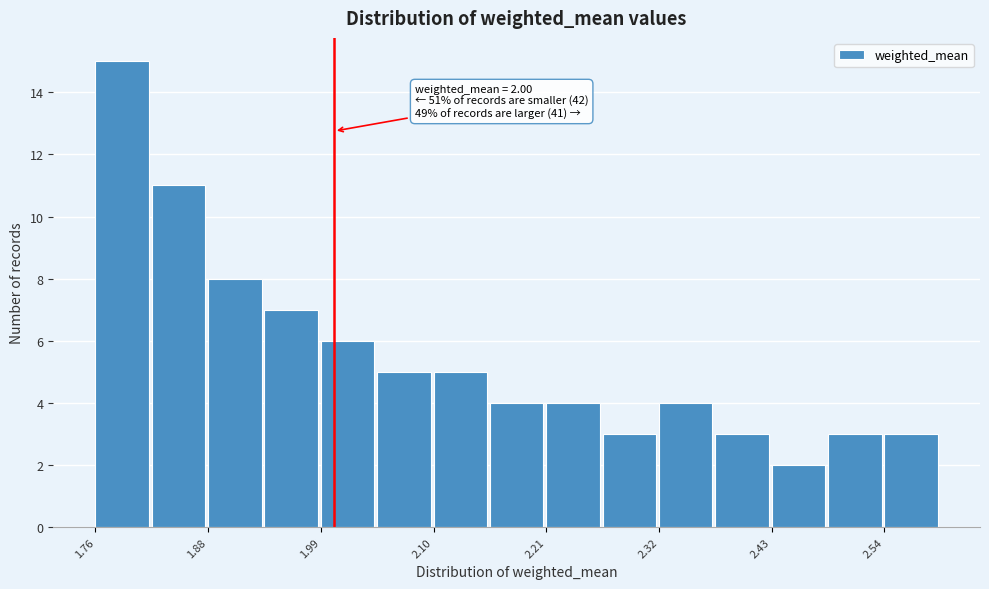

Around what value on the x-axis is the tallest bar? Give the approximate position of its centre, as read against the axis.

1.80